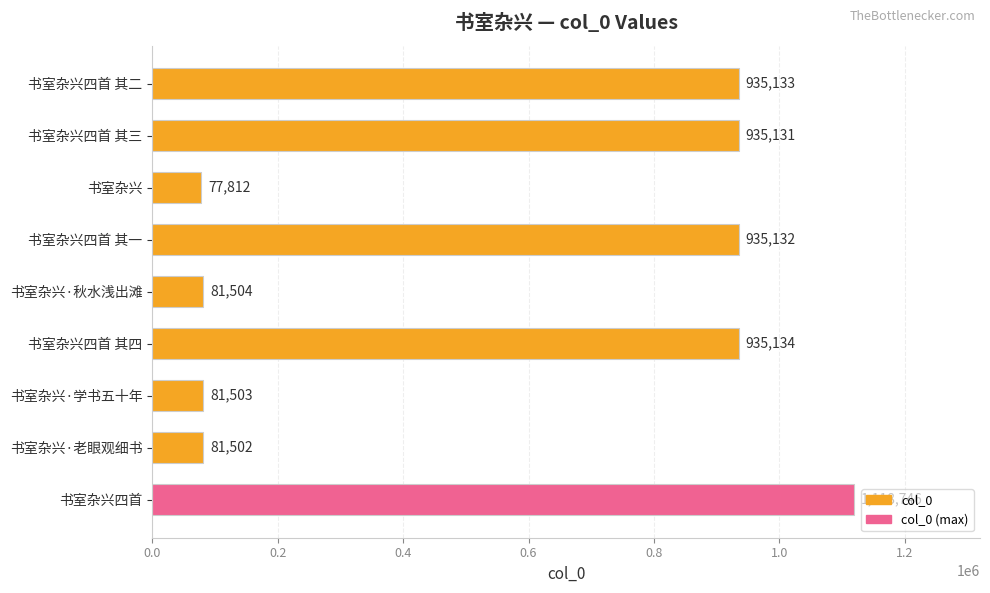

Reading bottom to top, list all the values displayed in this chart.

书室杂兴四首=1118746	书室杂兴·老眼观细书=81502	书室杂兴·学书五十年=81503	书室杂兴四首 其四=935134	书室杂兴·秋水浅出滩=81504	书室杂兴四首 其一=935132	书室杂兴=77812	书室杂兴四首 其三=935131	书室杂兴四首 其二=935133